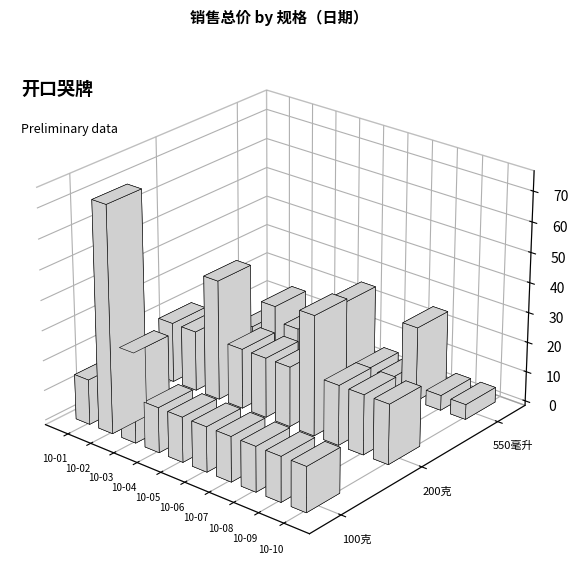

Which series has the largest total across all categories?

200克